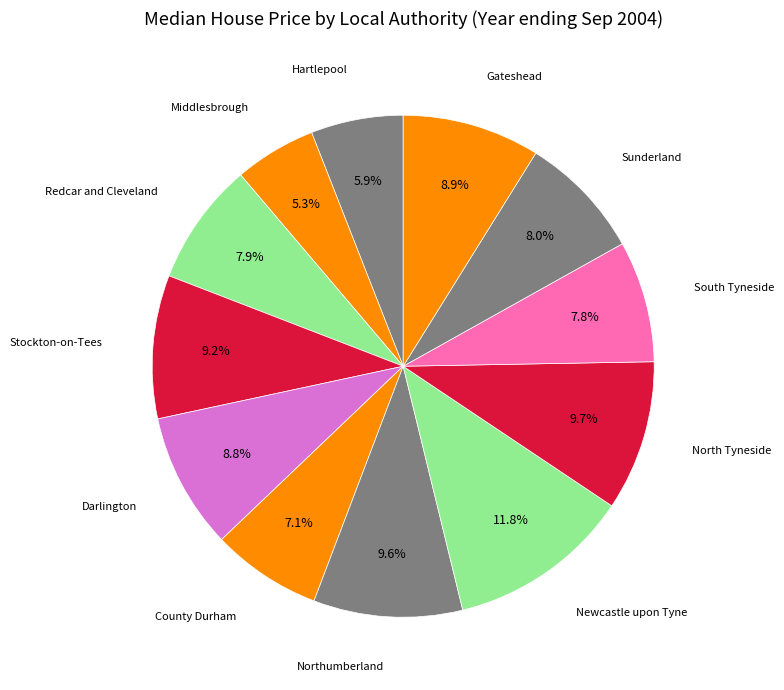

What is the smallest slice in the pie chart?

Middlesbrough